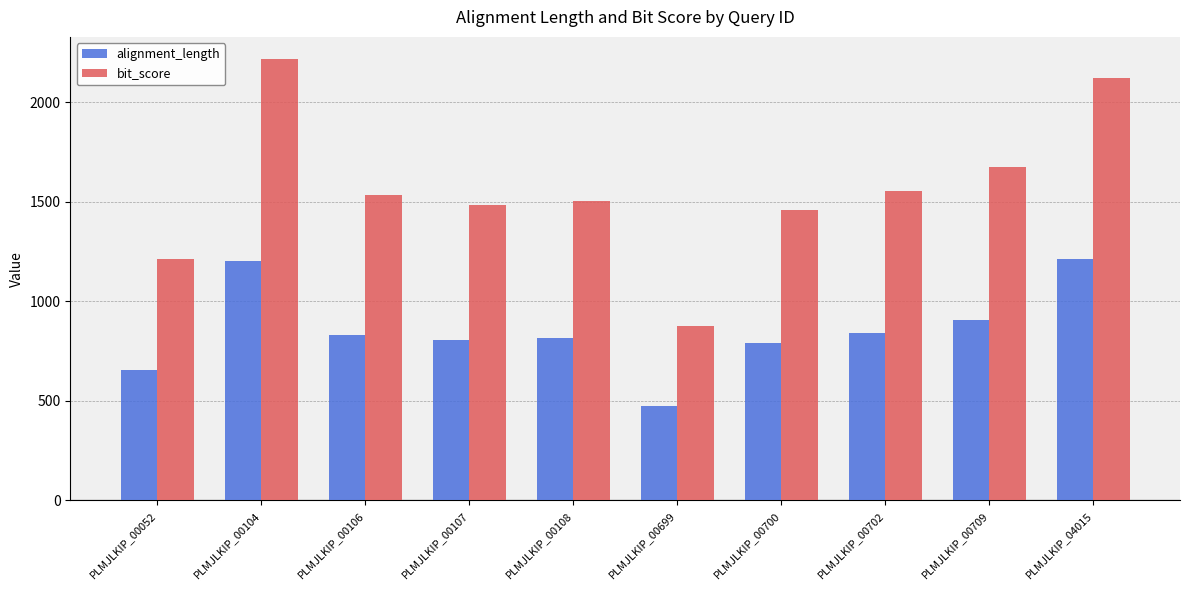

Which category has the highest value in the bit_score series?

PLMJLKIP_00104